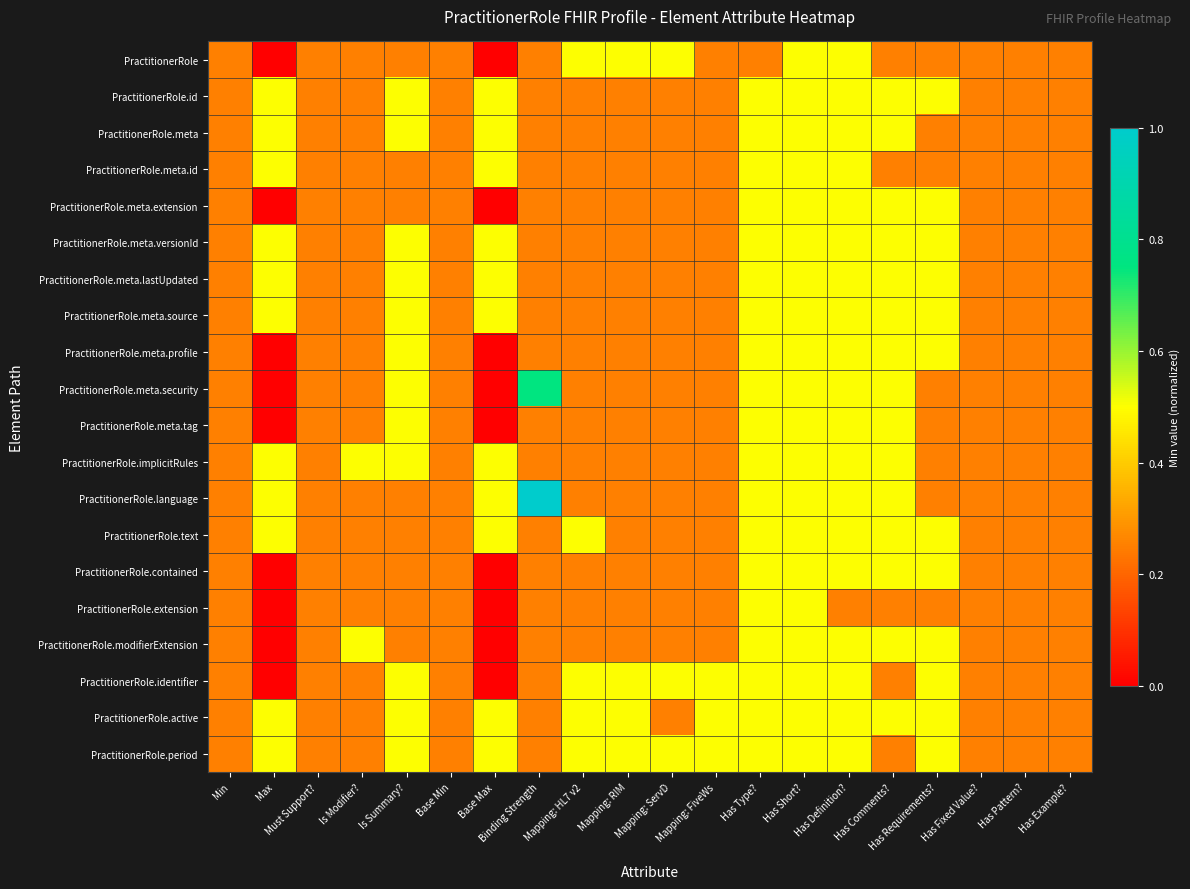

At how many categories does at least one series exceed 0?

20